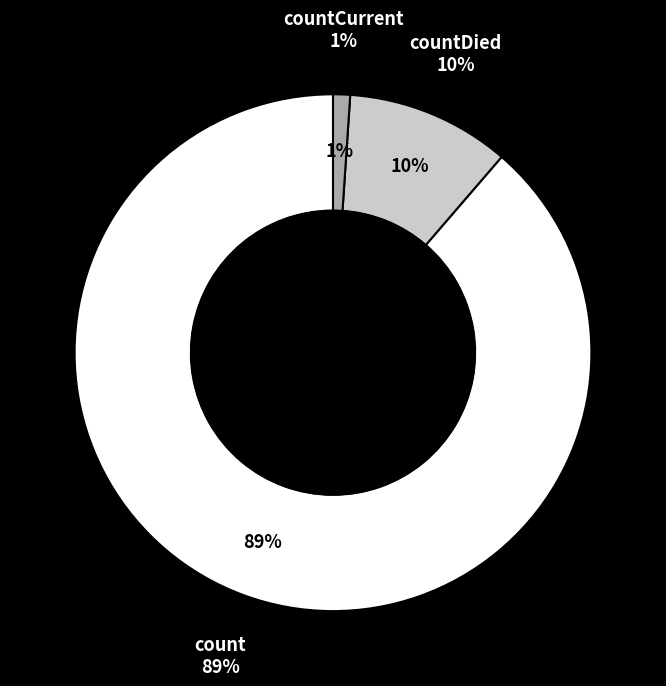

Combined, what portion of the pie is count and countDied?

98.9%